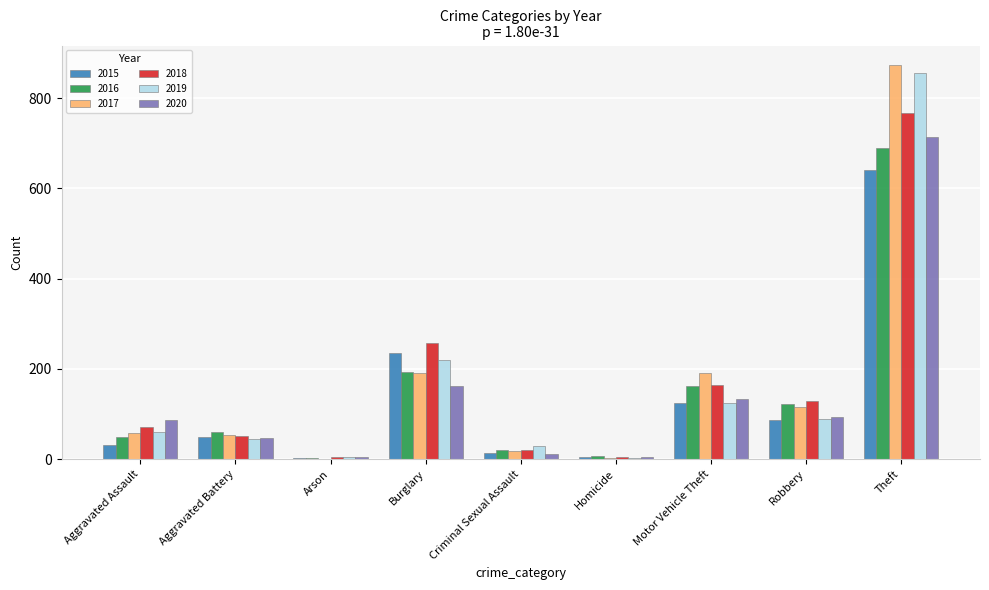

At which label does 2017 reach its peak?

Theft